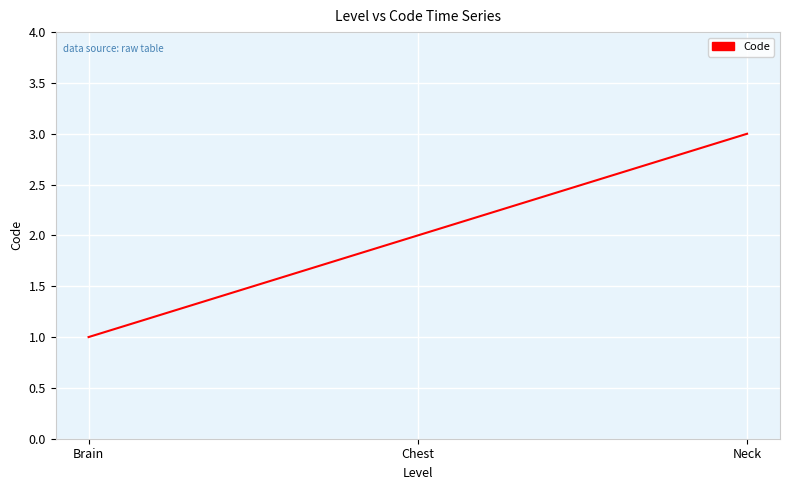

At which category does the chart reach its minimum across all series?

Brain